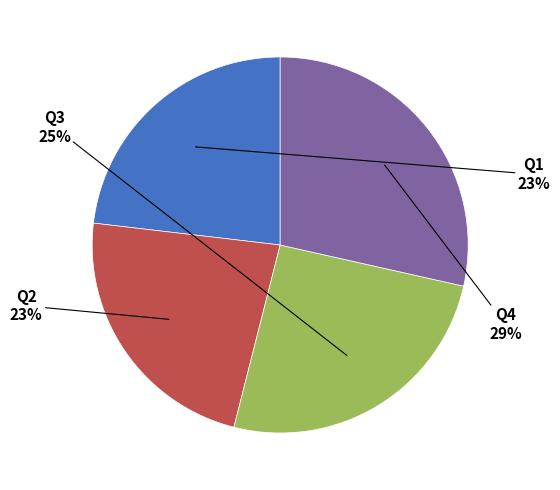

Is there any slice that represents more than half of the pie?

No